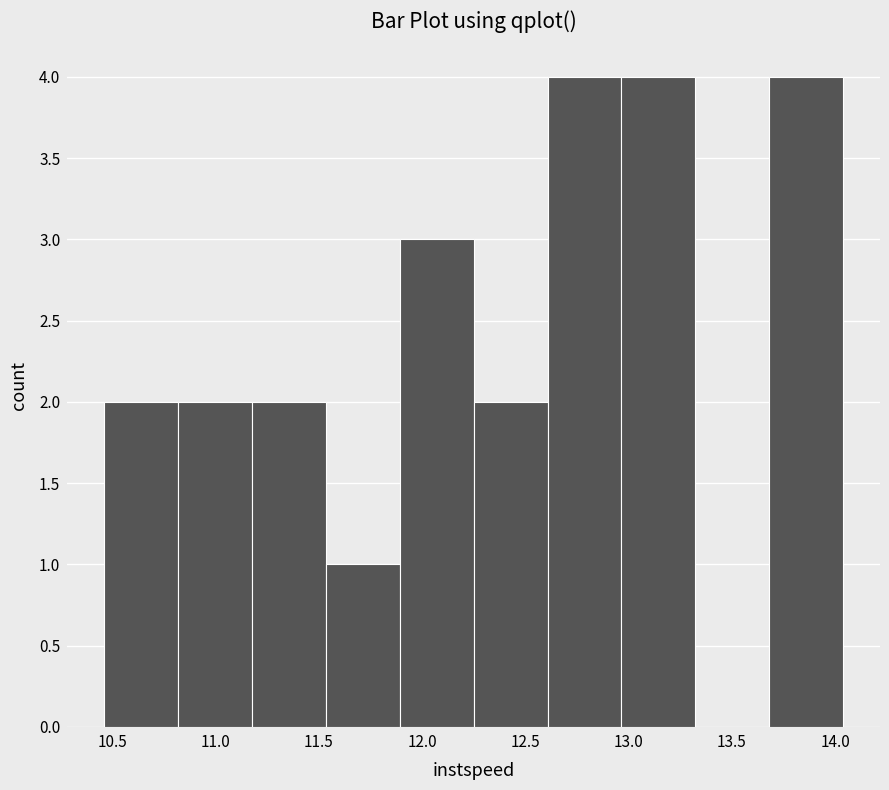

Reading left to right, transcribe this chart: for each bar, give the range it covers on the x-axis and its height. Neither the bar edges nor the heights are printed on the chart, so give them approximately, as read against the axes.

10.45 to 10.80: 2
10.80 to 11.20: 2
11.20 to 11.55: 2
11.55 to 11.90: 1
11.90 to 12.25: 3
12.25 to 12.60: 2
12.60 to 12.95: 4
12.95 to 13.30: 4
13.30 to 13.70: 0
13.70 to 14.05: 4